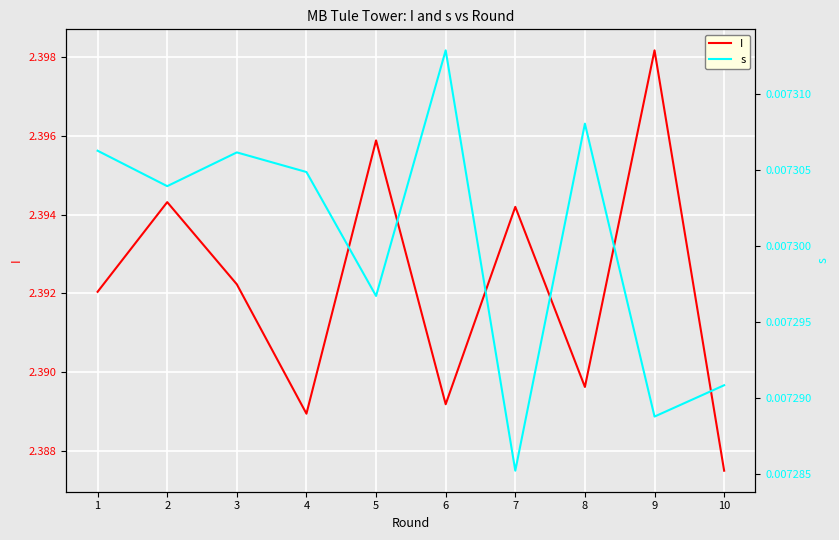

At which label does I reach its peak?

9